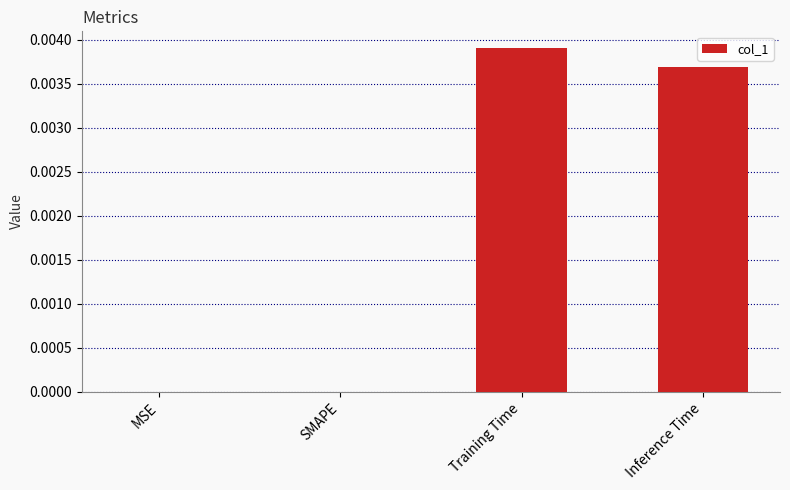

The value at Inference Time is 0.0. True or false?

True